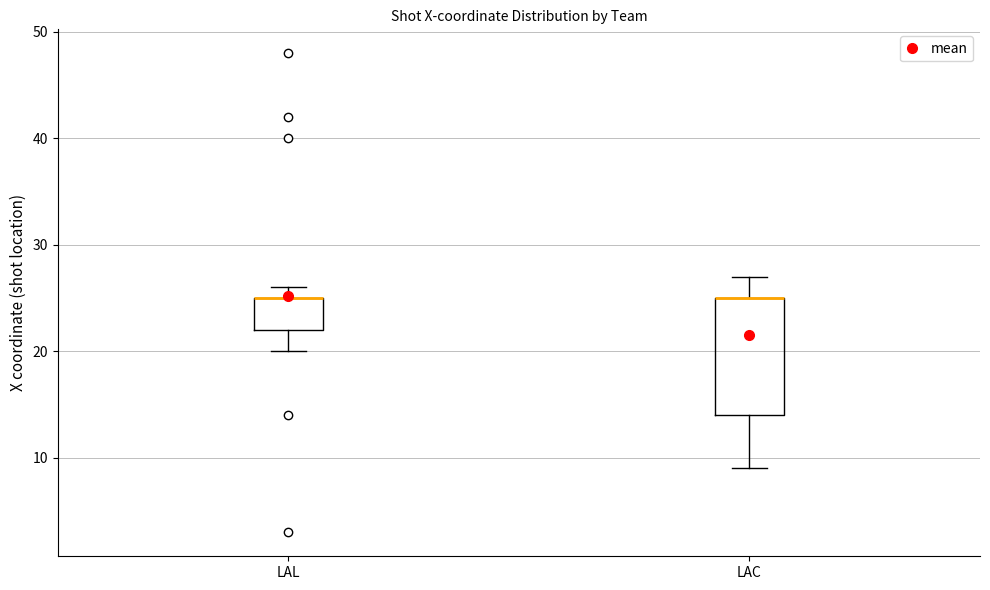

Which box is the tallest, from its lower edge to its upper edge?

LAC